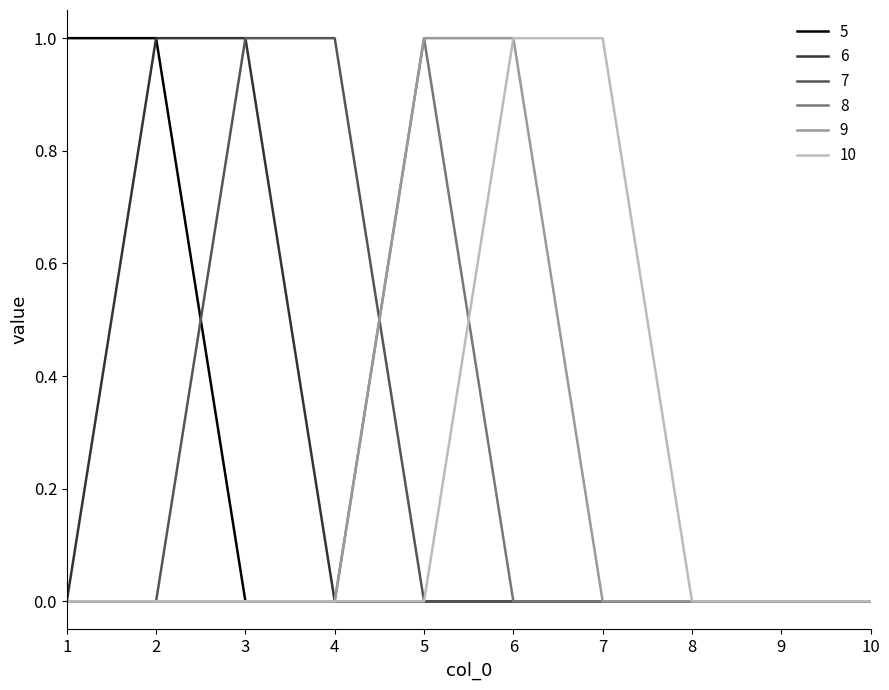

What is the difference between the maximum and second lowest values in the 5 series?

1